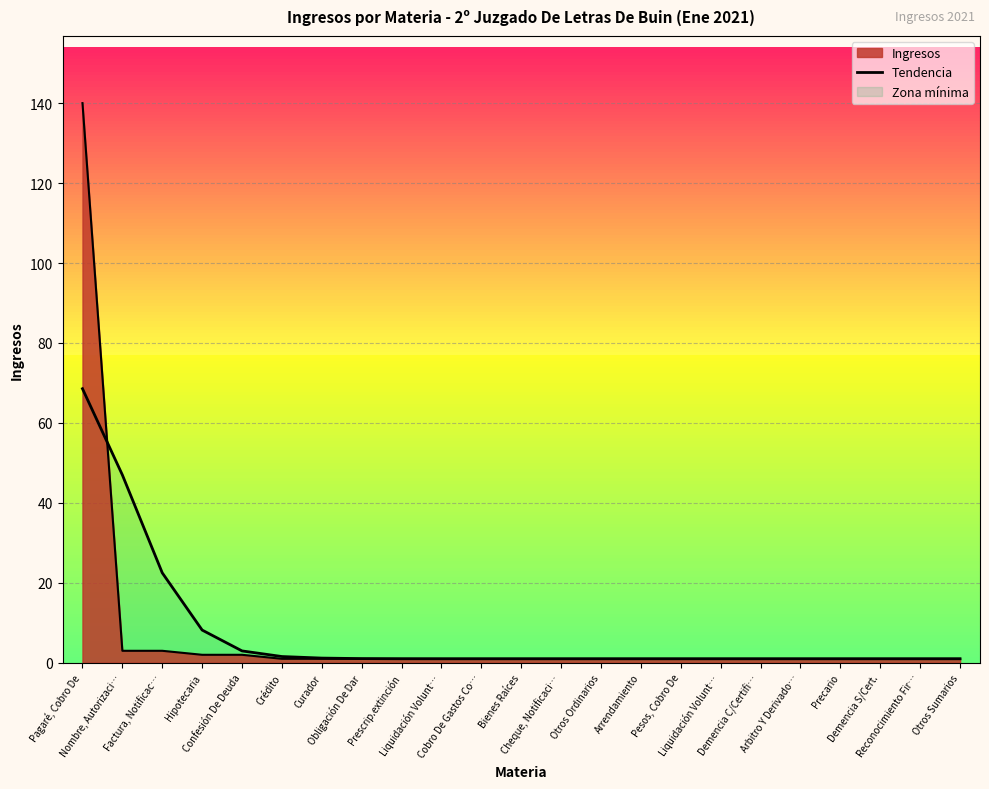

At which label is the value closest to 34?

Factura, Notificac…